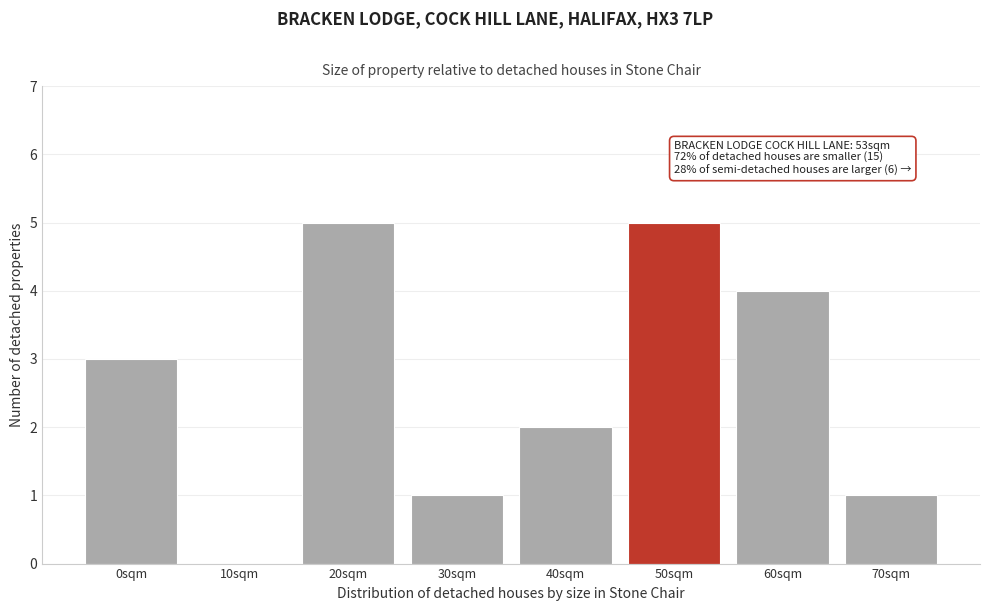

Reading right to left, what are all the values shown in this chart?

70sqm=1	60sqm=4	50sqm=5	40sqm=2	30sqm=1	20sqm=5	10sqm=0	0sqm=3